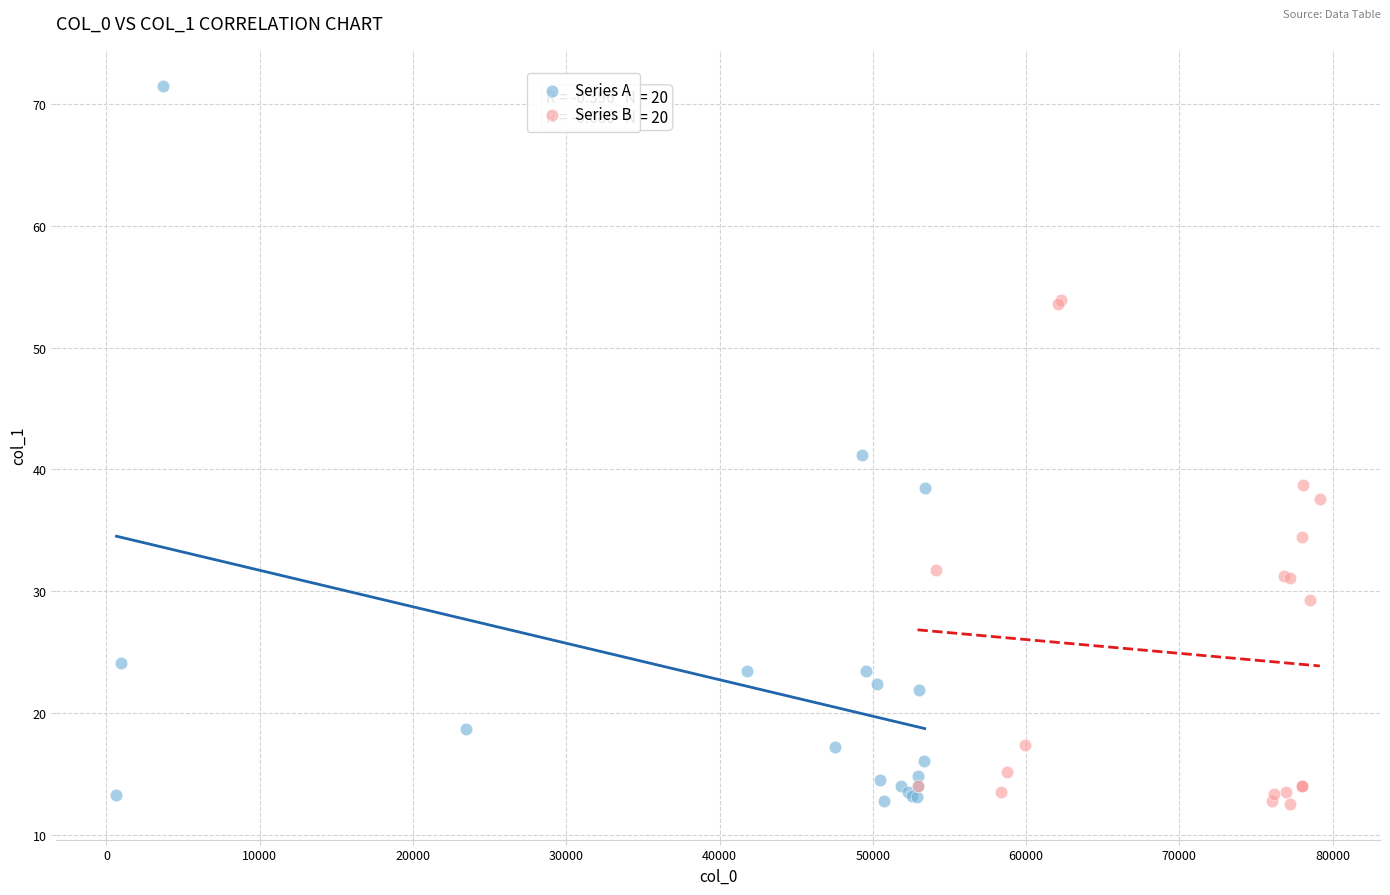

Which series reaches the maximum Y coordinate?

Series A